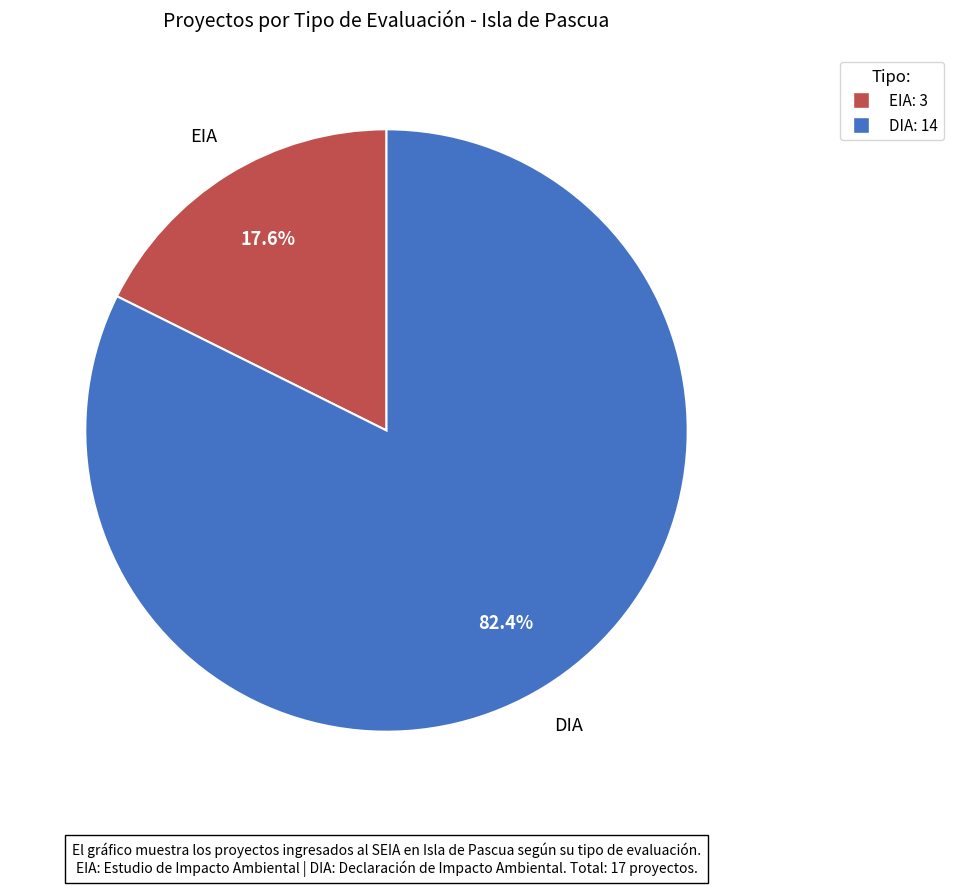

What percentage is NOT represented by EIA?

82.4%